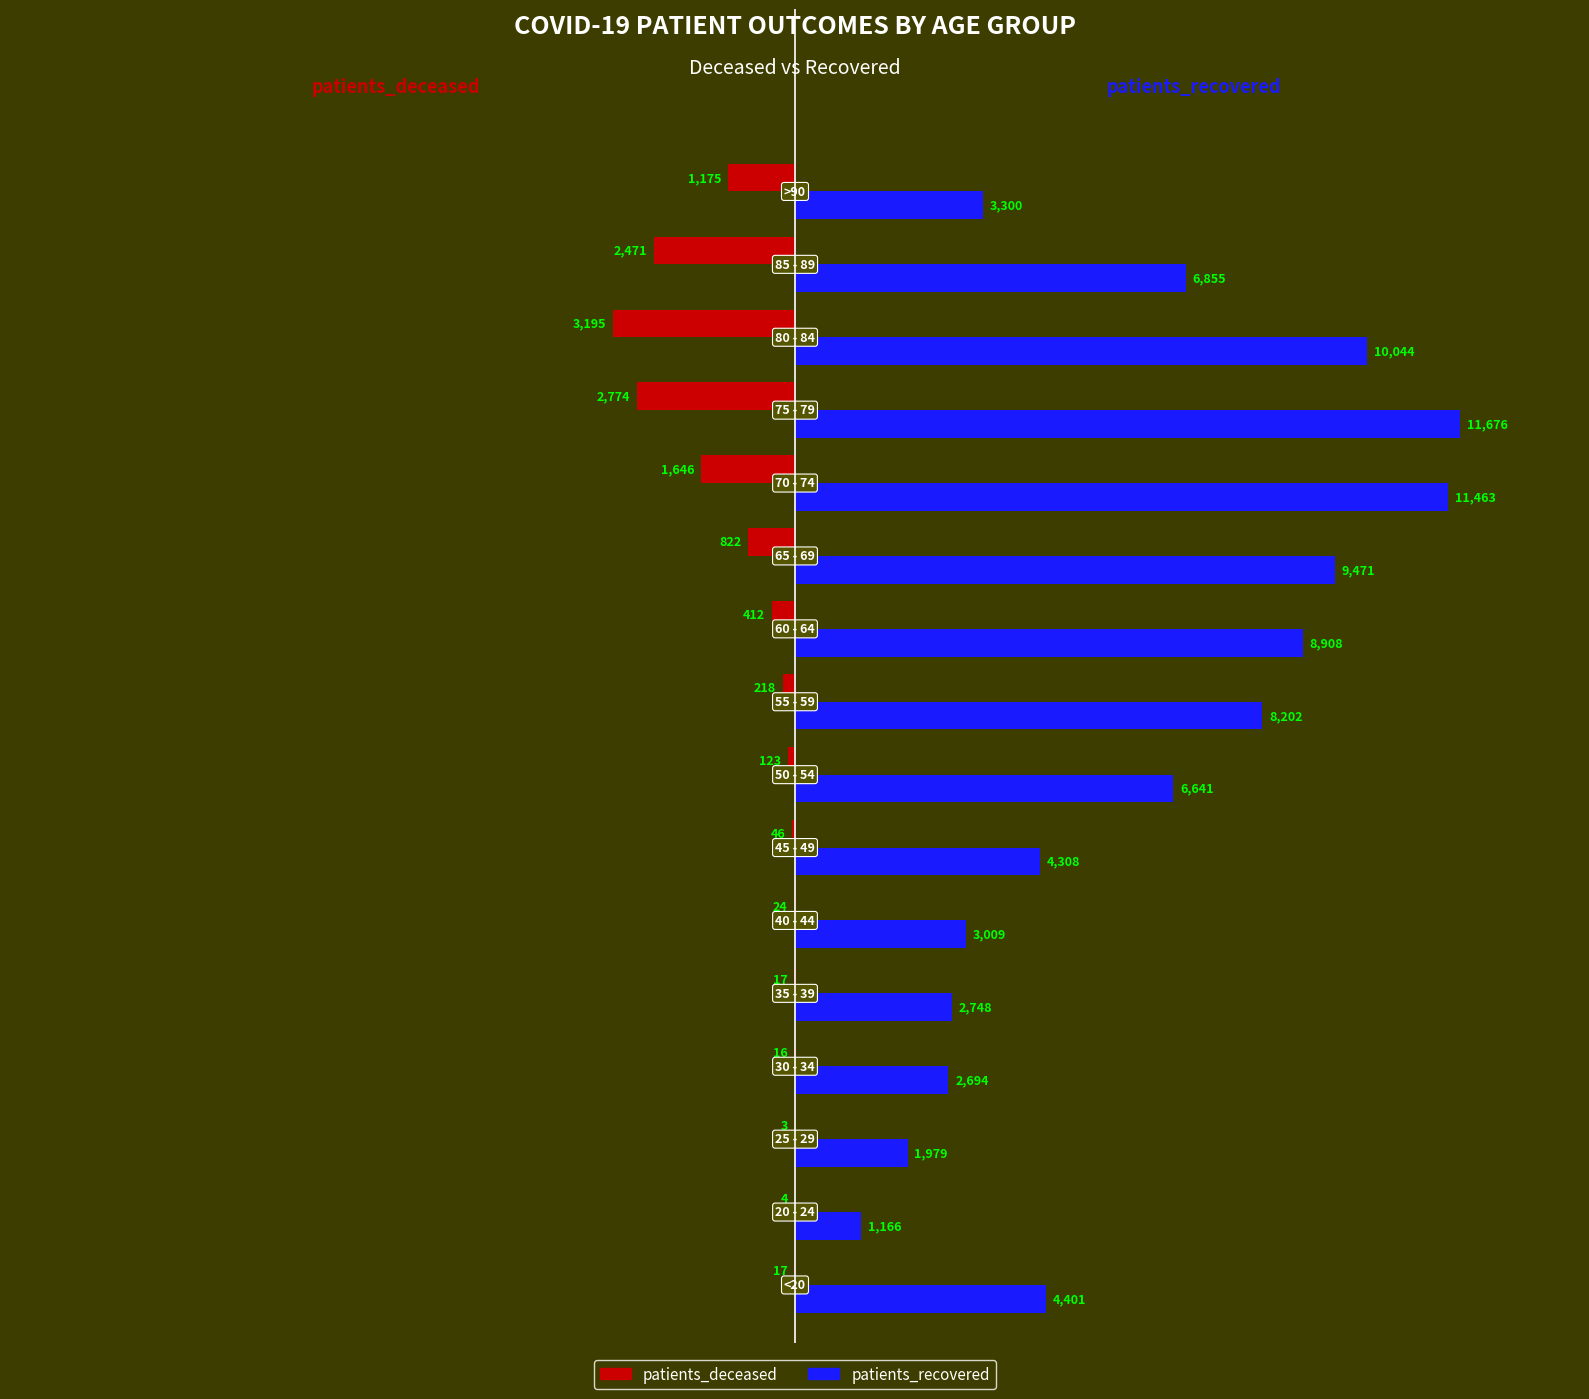

What is the maximum value shown in the chart?

11676